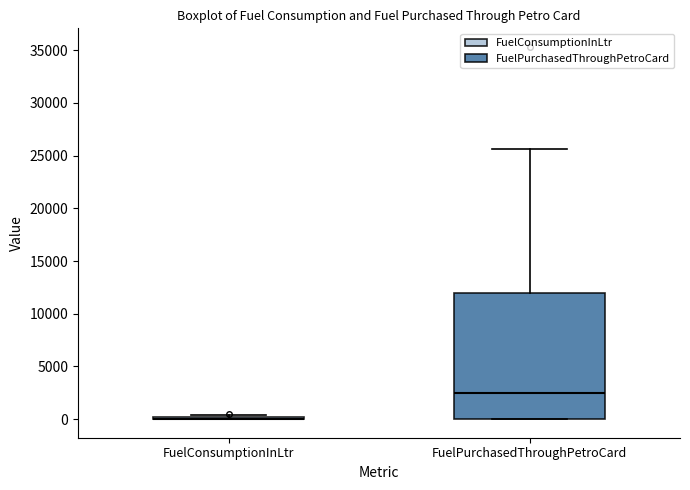

Reading left to right, read every box against the y-axis: the position of its median line, the range the box covers, and the ends of its whiskers. The values are not printed on the chart, so give them approximately, as read against the axis.

FuelConsumptionInLtr: box collapsed to a line at 0, whiskers 0 to 500
FuelPurchasedThroughPetroCard: median 2500, box 0 to 12000, whiskers 0 to 25500